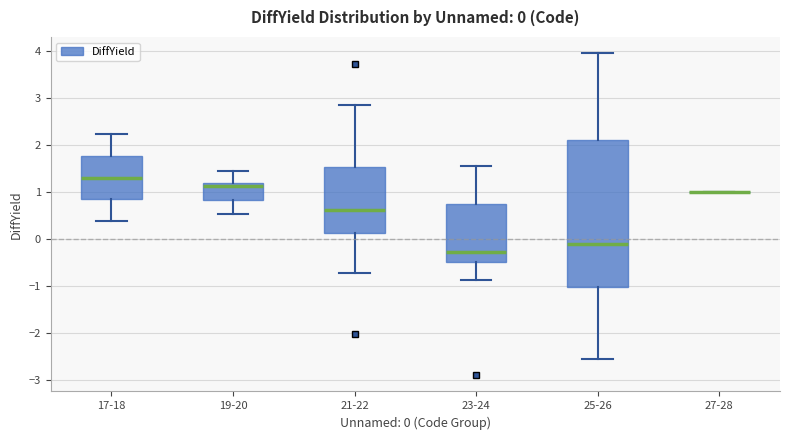

Which box is the tallest, from its lower edge to its upper edge?

25-26